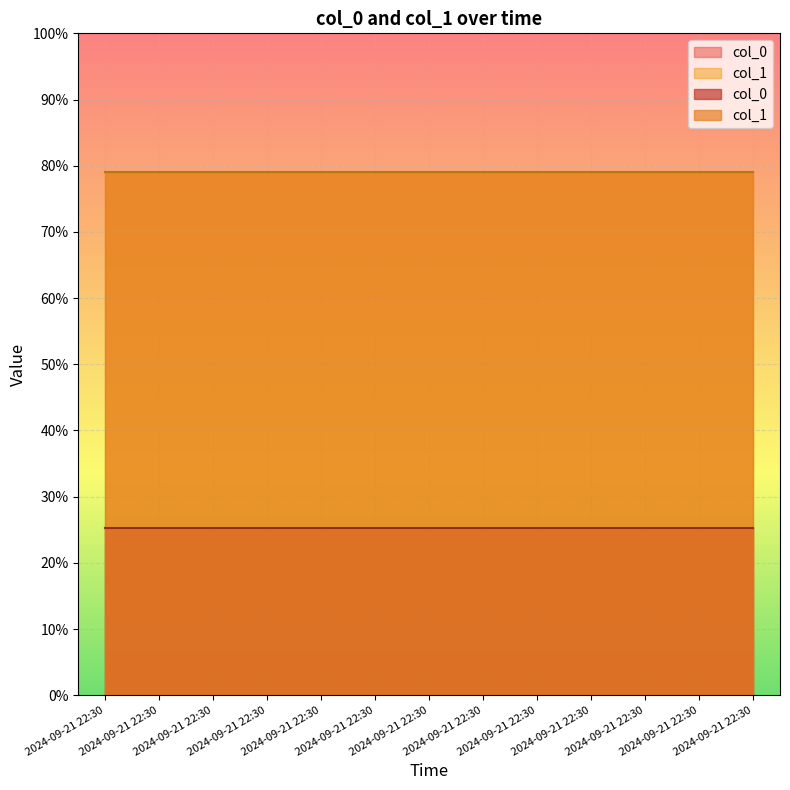

True or false: col_0 has a value of 33.8 at 2024-09-21 22:30.

False